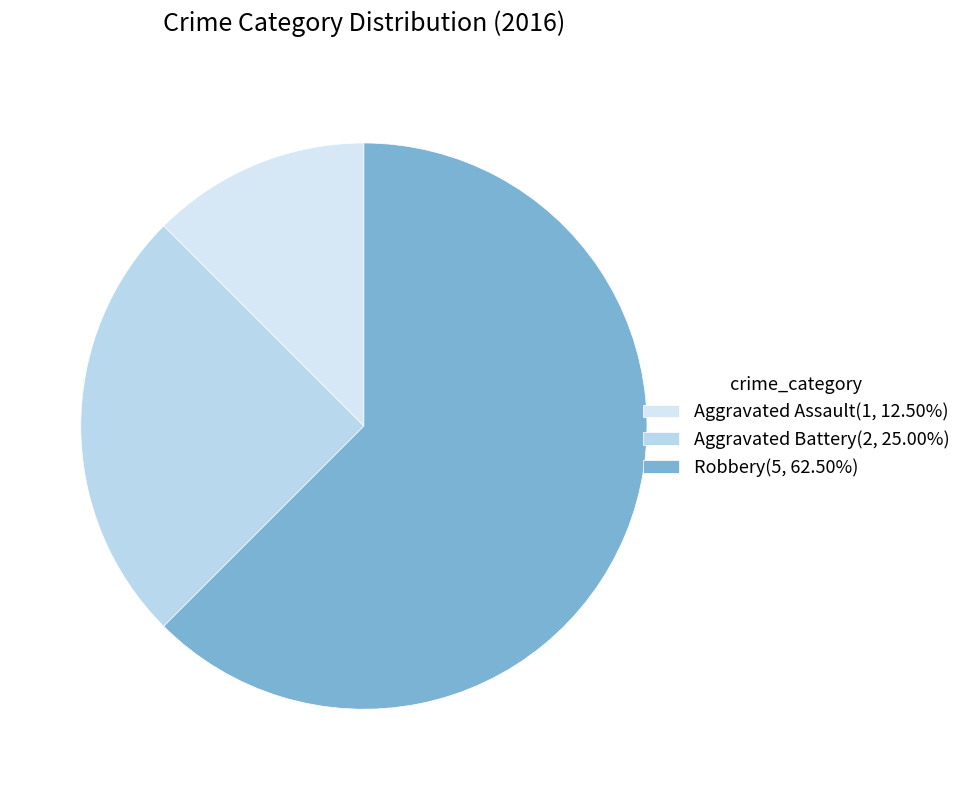

Count the number of slices in the pie.

3